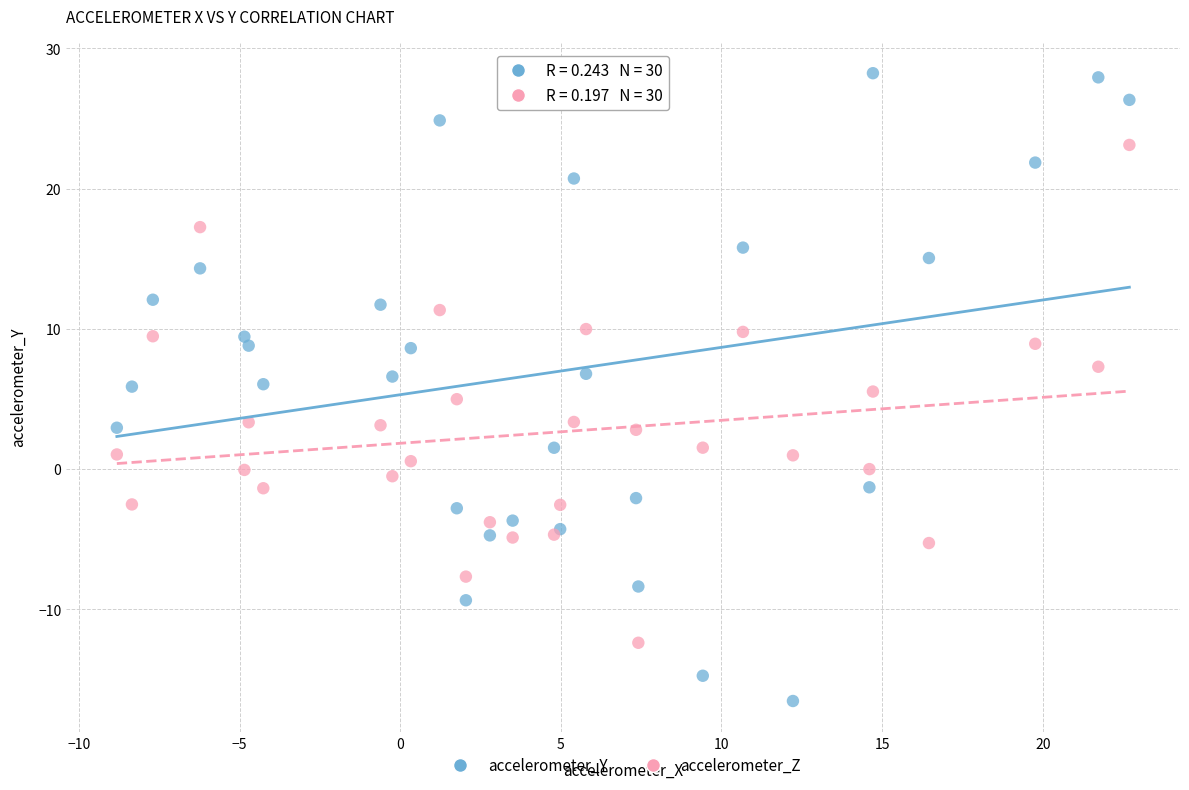

Which series reaches the maximum Y coordinate?

accelerometer_Y